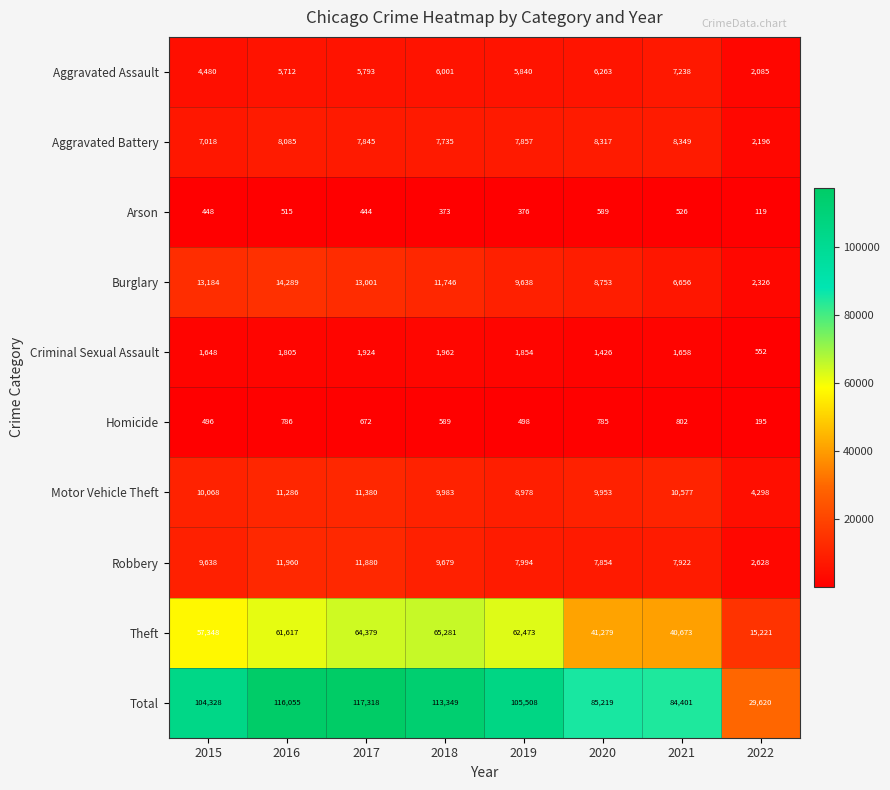

What is the difference between the highest and lowest values at 2018?

112976